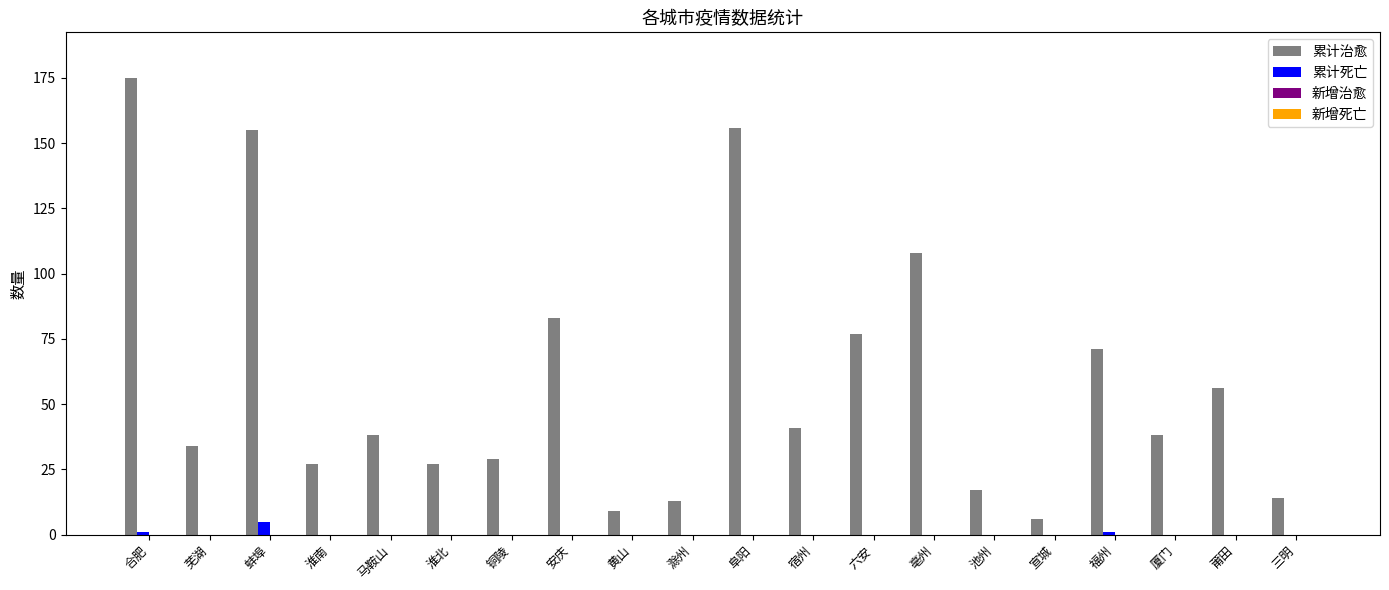

At which category does the chart reach its peak across all series?

合肥